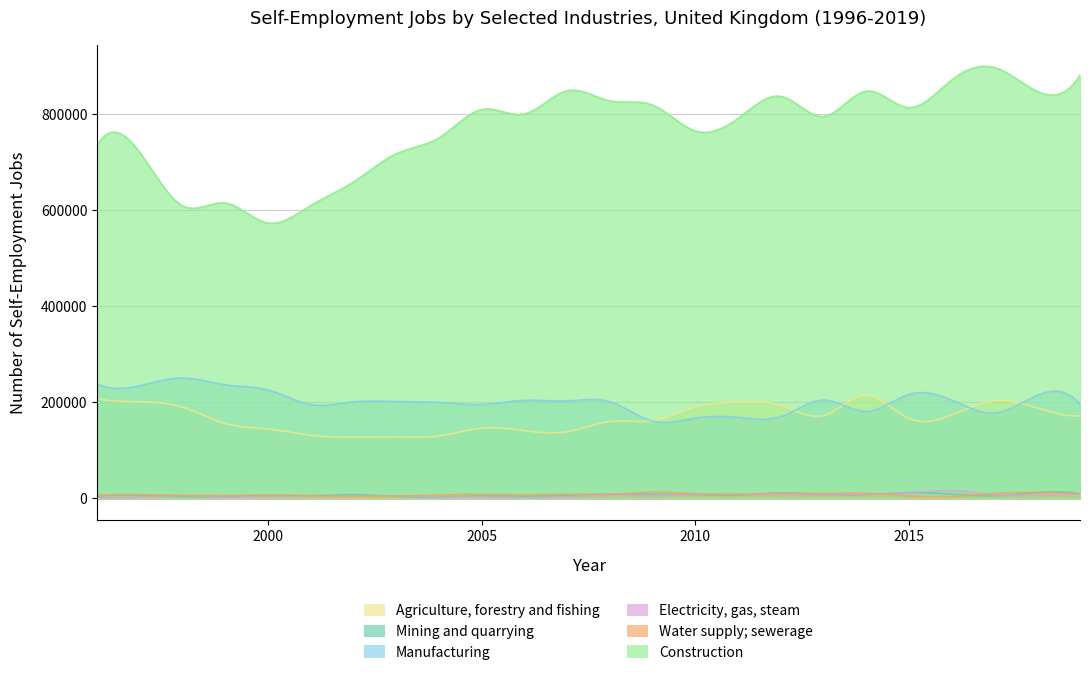

True or false: Construction and Agriculture, forestry and fishing cross at least once.

False